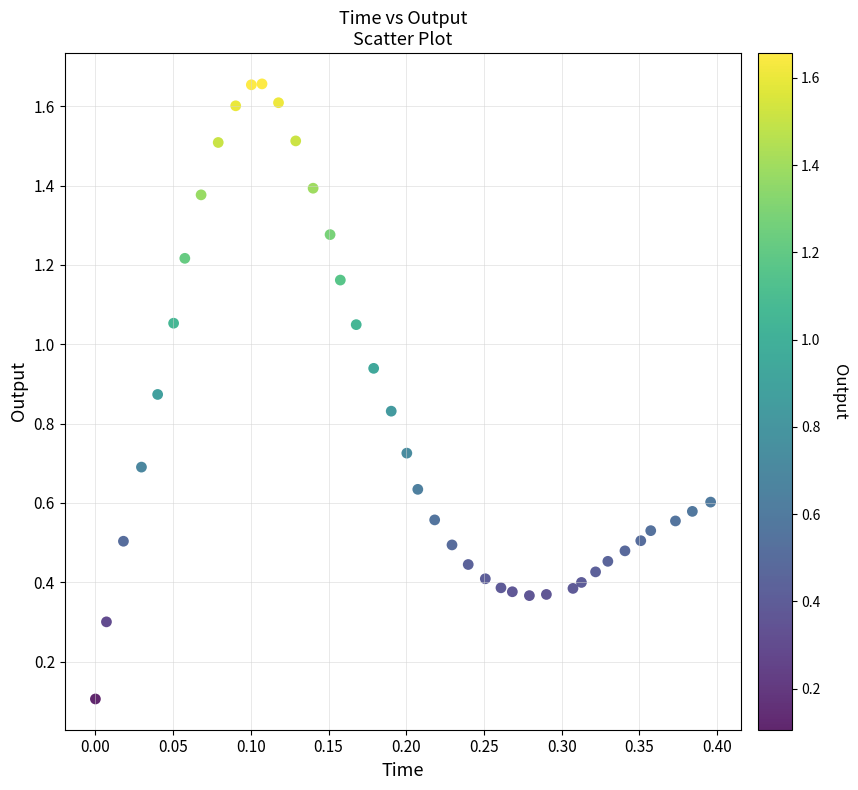

What is the range of Y values (max minus min)?

1.6